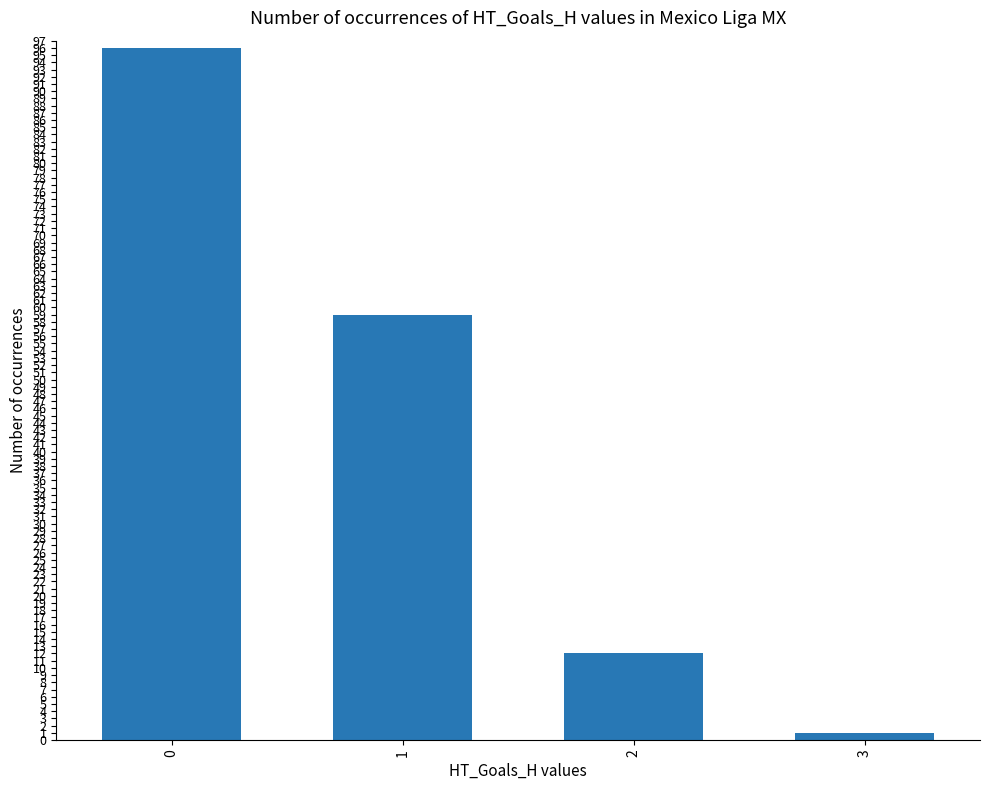

The value at 0 is 96. True or false?

True